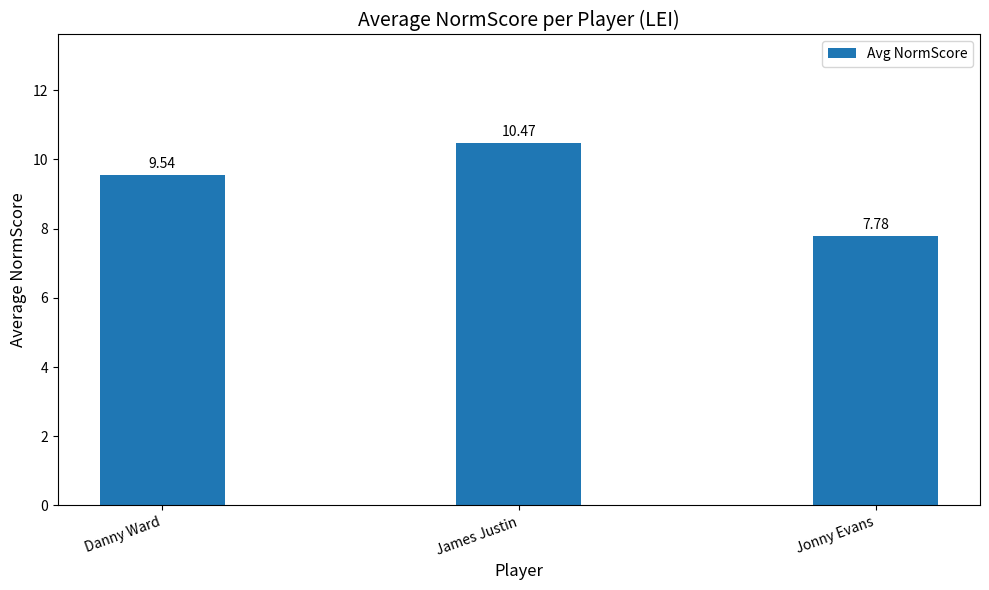

Where does the data first go above 9?

Danny Ward